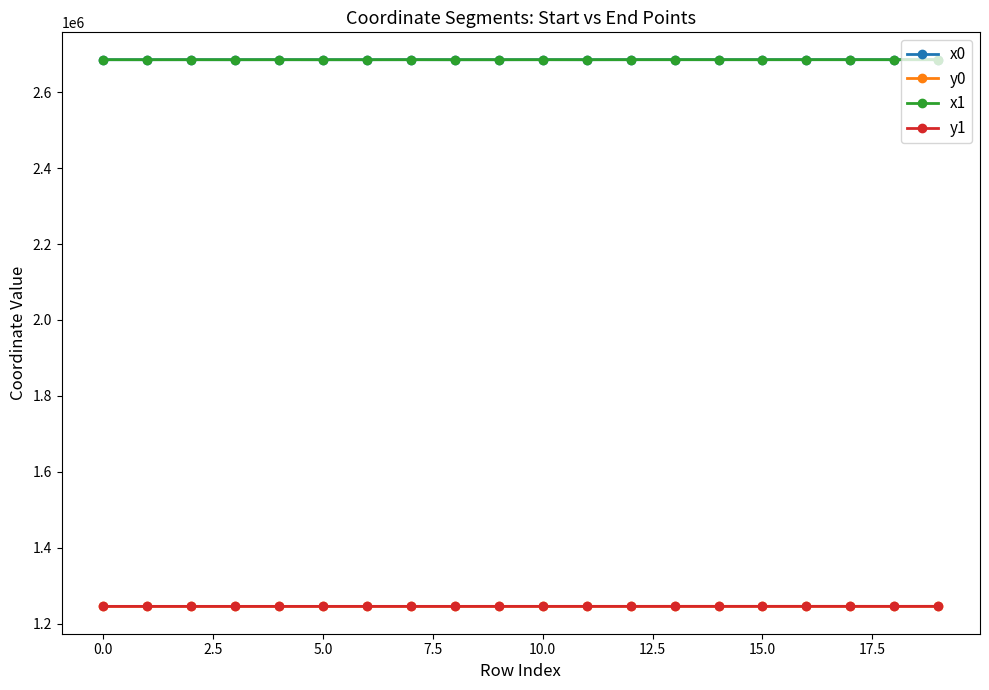

What is the minimum value shown in the chart?

1246018.7